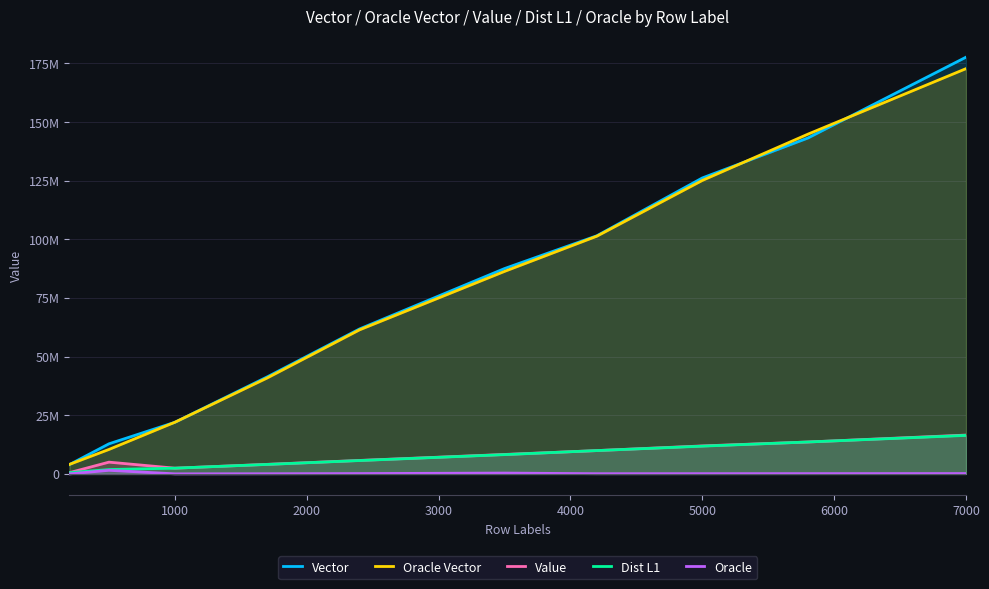

After their last crossing, which series has the higher values: Dist L1 or Value?

Value